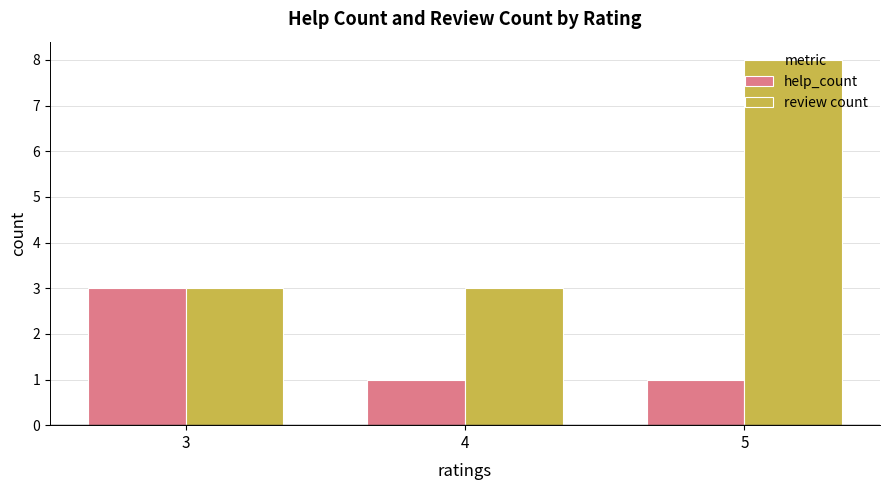

What is the difference between the review count values at 4 and 5?

5